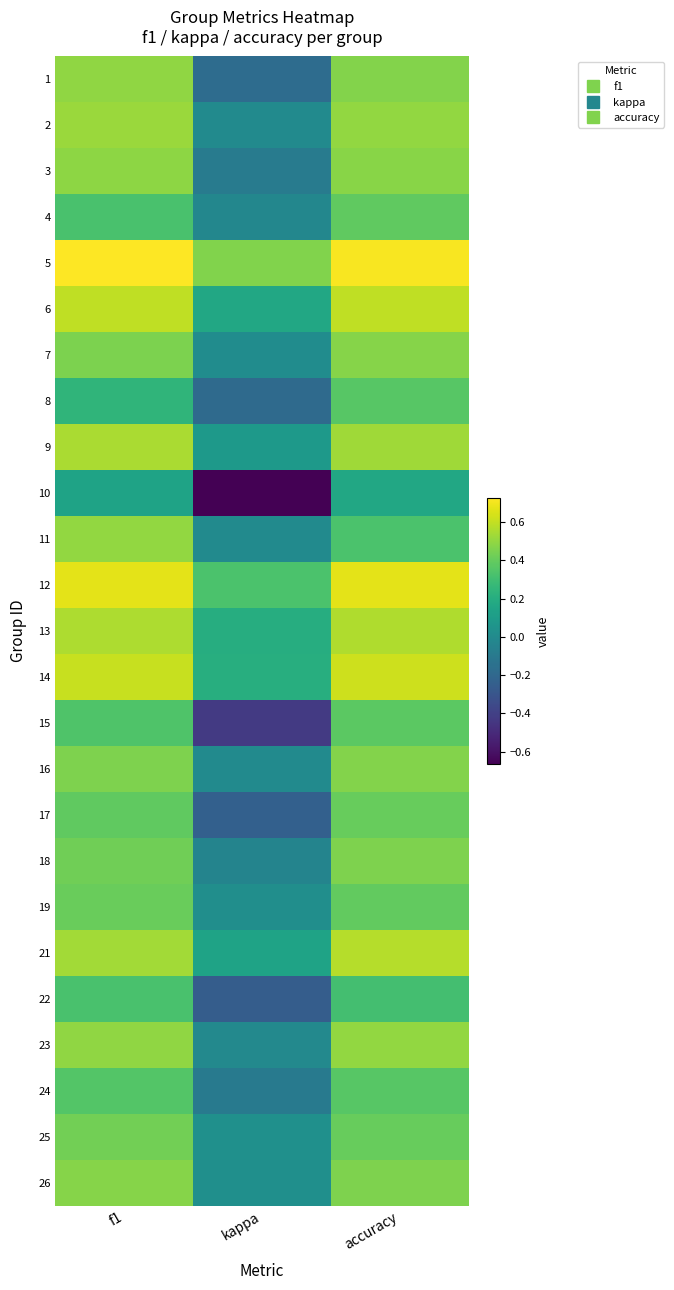

Reading left to right, extract all data points from this chart.

1: f1=0.5	kappa=-0.2	accuracy=0.5
2: f1=0.5	kappa=0.0	accuracy=0.5
3: f1=0.5	kappa=-0.1	accuracy=0.5
4: f1=0.3	kappa=-0.0	accuracy=0.4
5: f1=0.7	kappa=0.5	accuracy=0.7
6: f1=0.6	kappa=0.2	accuracy=0.6
7: f1=0.5	kappa=0.0	accuracy=0.5
8: f1=0.2	kappa=-0.2	accuracy=0.4
9: f1=0.5	kappa=0.1	accuracy=0.5
10: f1=0.1	kappa=-0.7	accuracy=0.2
11: f1=0.5	kappa=0.0	accuracy=0.3
12: f1=0.7	kappa=0.3	accuracy=0.7
13: f1=0.6	kappa=0.2	accuracy=0.6
14: f1=0.6	kappa=0.2	accuracy=0.6
15: f1=0.3	kappa=-0.4	accuracy=0.4
16: f1=0.5	kappa=0.0	accuracy=0.5
17: f1=0.4	kappa=-0.2	accuracy=0.4
18: f1=0.4	kappa=-0.0	accuracy=0.5
19: f1=0.4	kappa=0.0	accuracy=0.4
21: f1=0.5	kappa=0.1	accuracy=0.6
22: f1=0.3	kappa=-0.3	accuracy=0.3
23: f1=0.5	kappa=-0.0	accuracy=0.5
24: f1=0.4	kappa=-0.1	accuracy=0.4
25: f1=0.4	kappa=0.0	accuracy=0.4
26: f1=0.5	kappa=0.0	accuracy=0.5